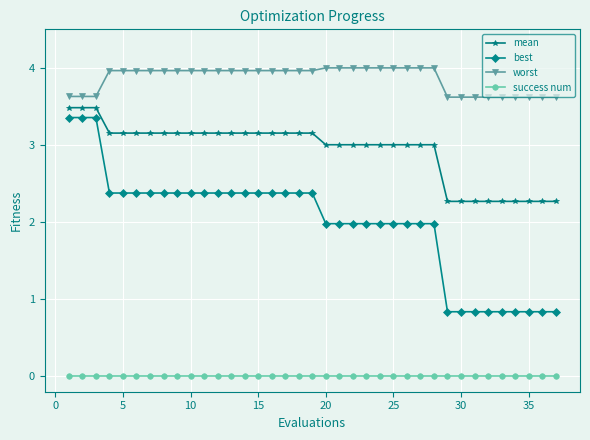

What is the difference between the maximum and minimum values in the best series?

2.5